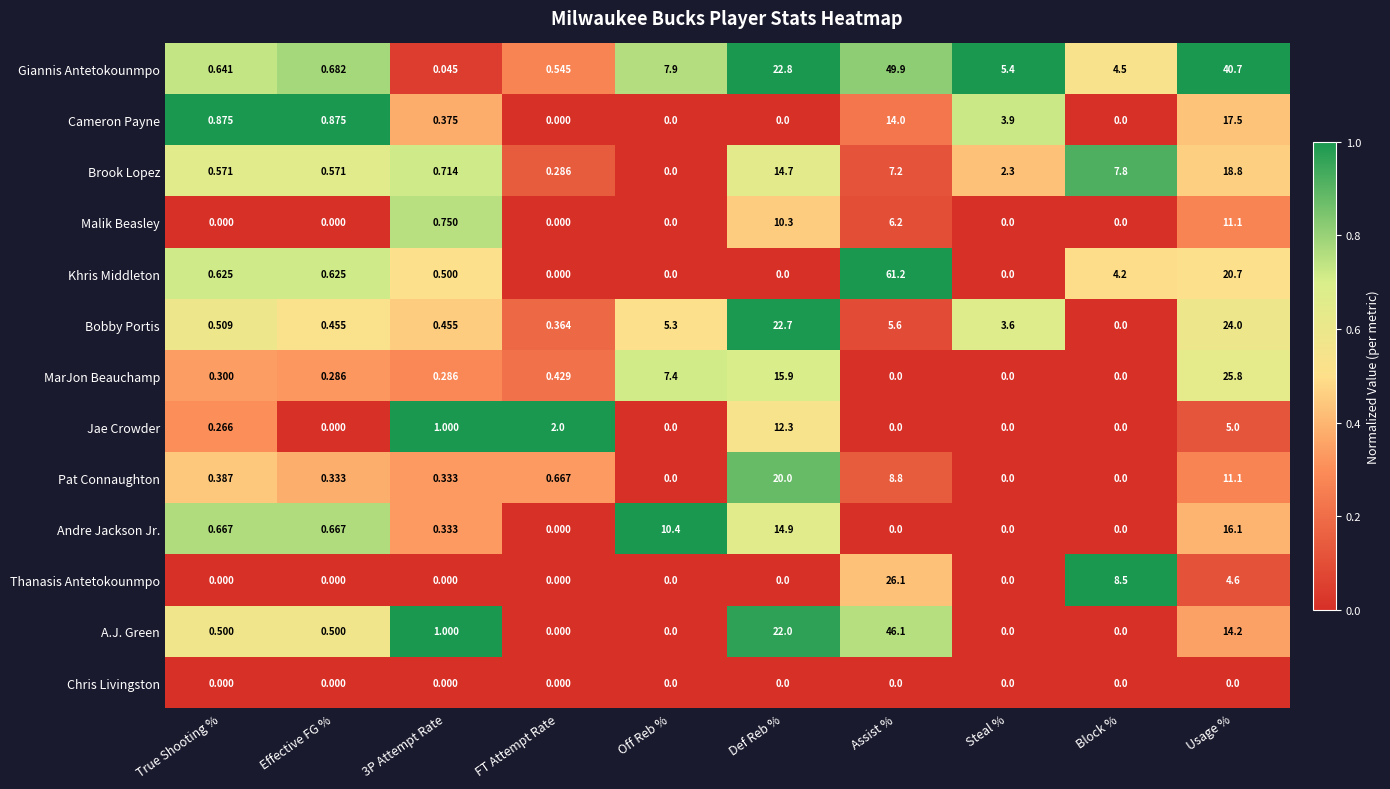

At which category does the chart reach its peak across all series?

Assist %